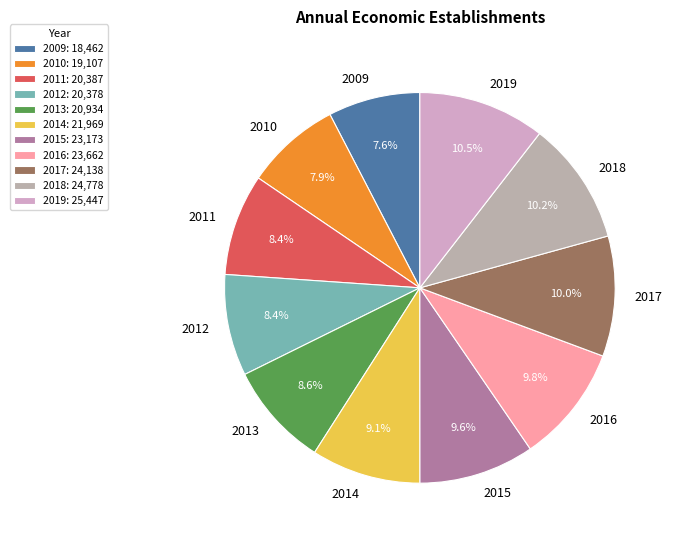

How many segments does this pie chart have?

11